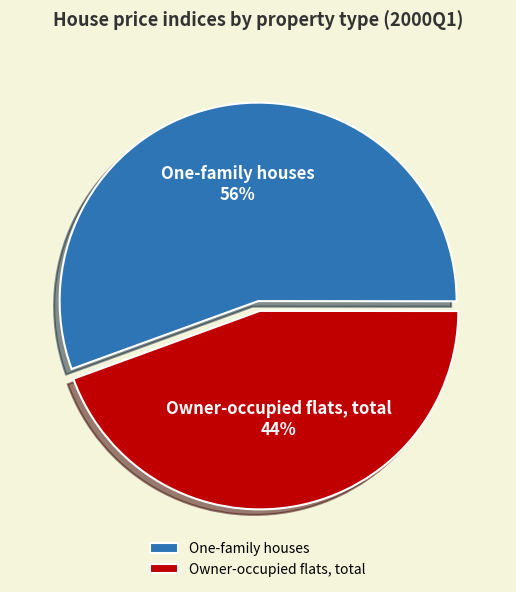

What is the smallest slice in the pie chart?

Owner-occupied flats, total